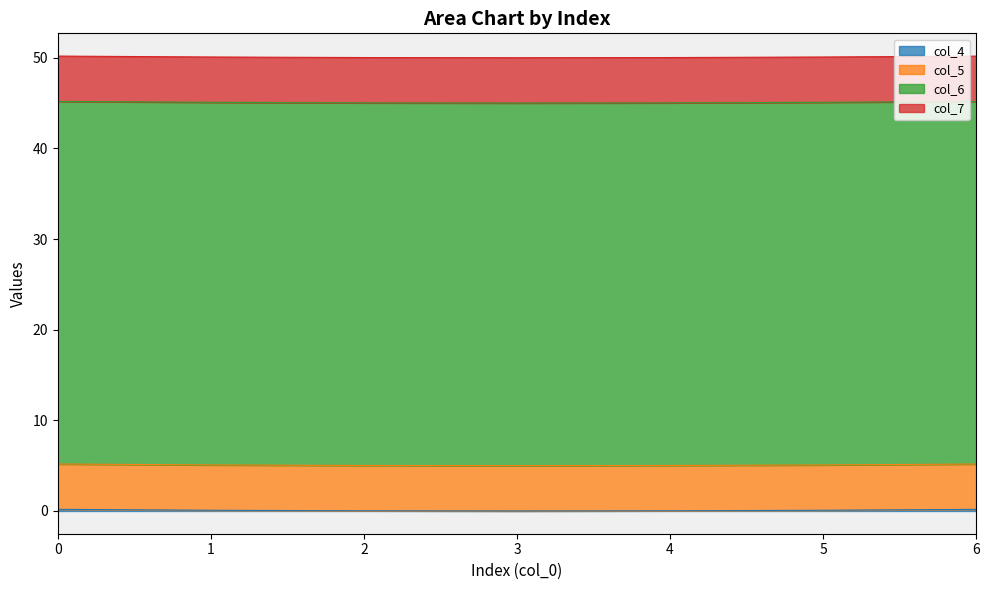

Is it true that col_5 equals 2.6 at 4?

False